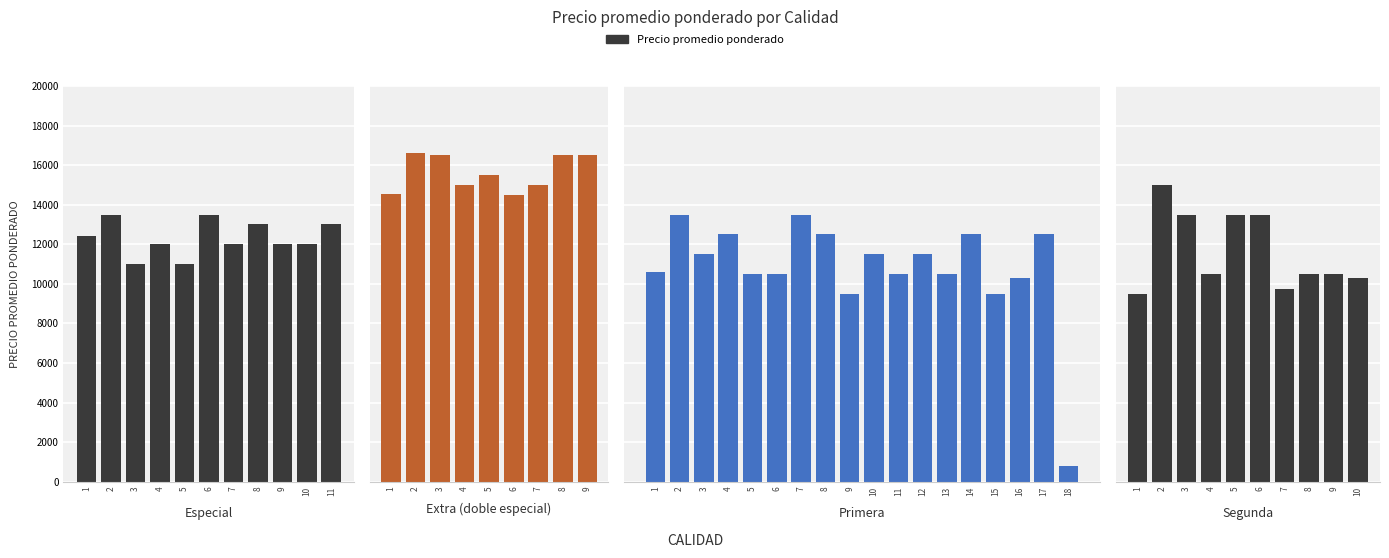

What is the change in value from 1 to 11?

+565